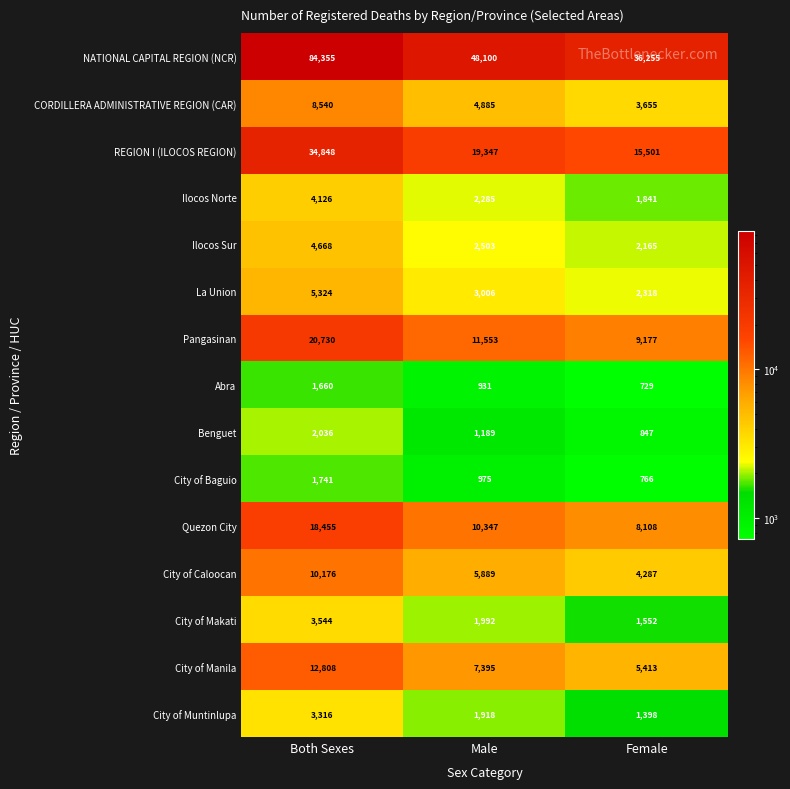

List the series in order of their peak value, lowest first.

Abra, City of Baguio, Benguet, City of Muntinlupa, City of Makati, Ilocos Norte, Ilocos Sur, La Union, CORDILLERA ADMINISTRATIVE REGION (CAR), City of Caloocan, City of Manila, Quezon City, Pangasinan, REGION I (ILOCOS REGION), NATIONAL CAPITAL REGION (NCR)